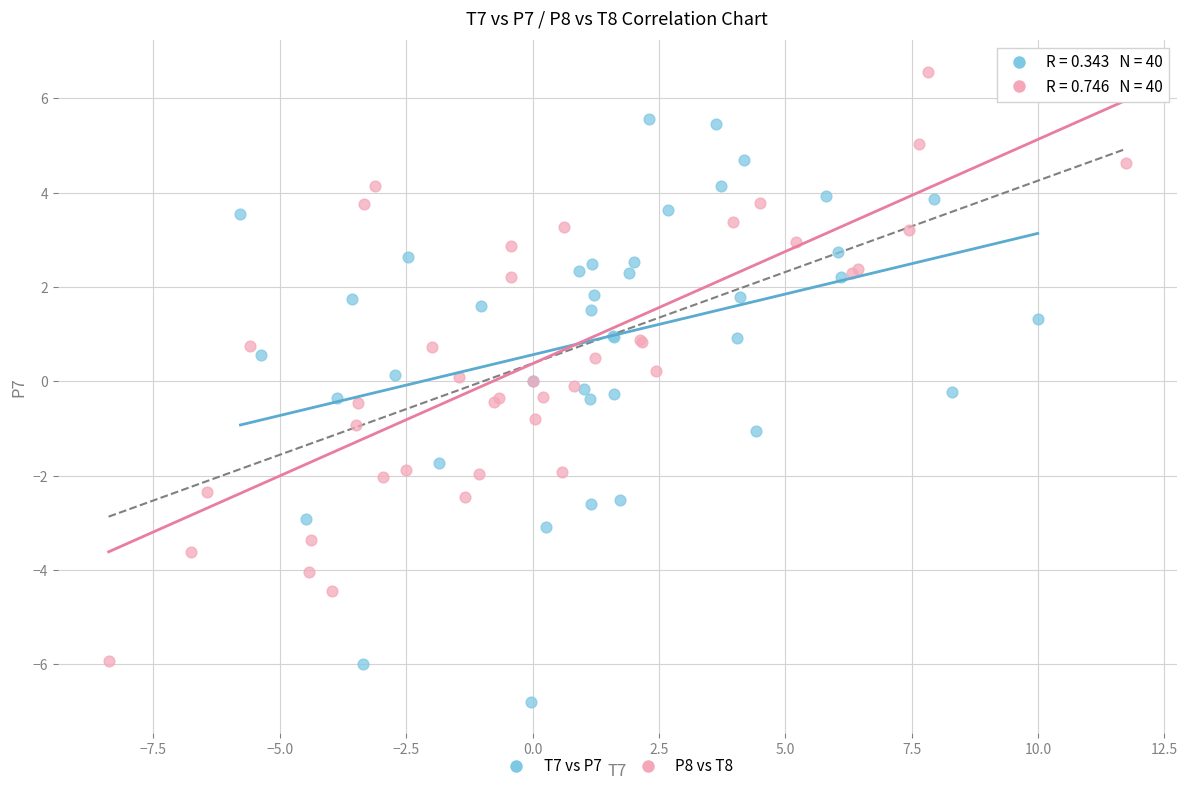

Which series reaches the maximum Y coordinate?

P8 vs T8